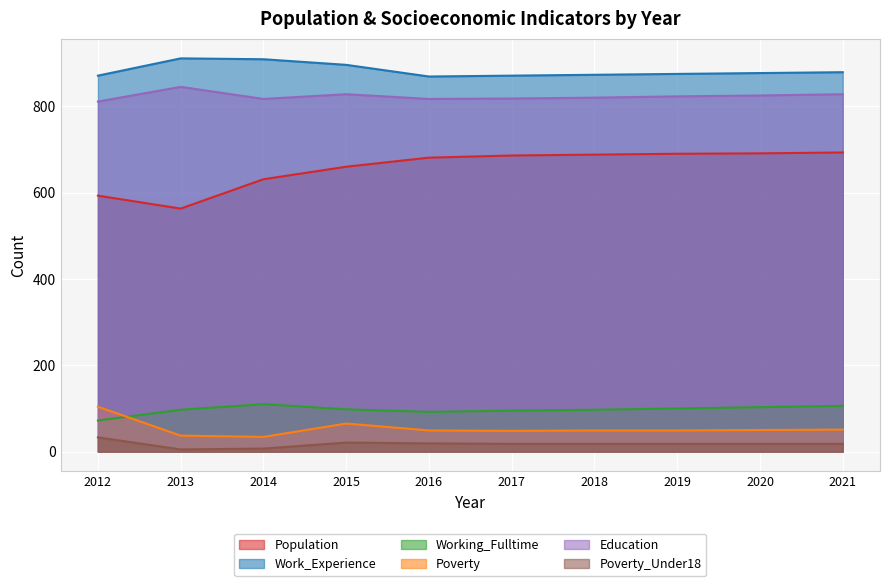

True or false: Poverty has a value of 10 at 2020.

False